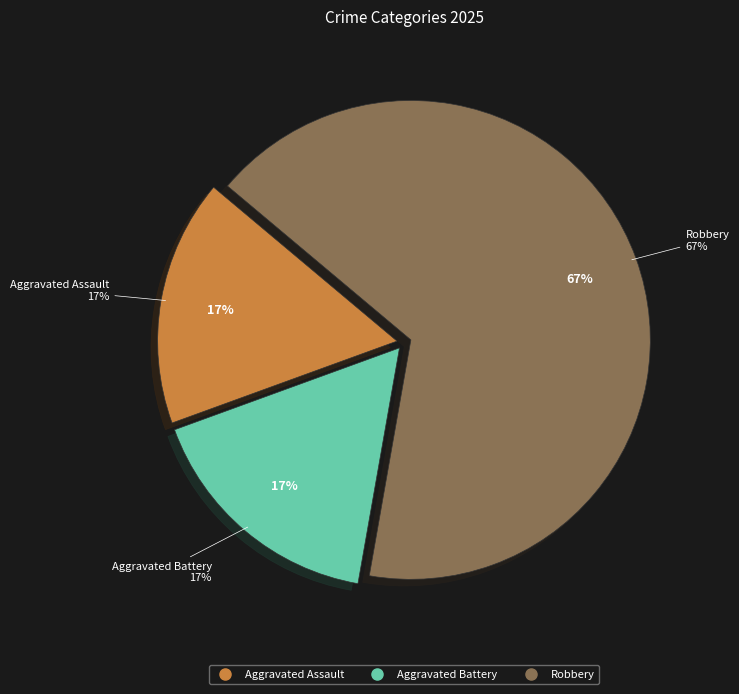

What percentage is the Aggravated Battery slice, to the nearest percent?

17%